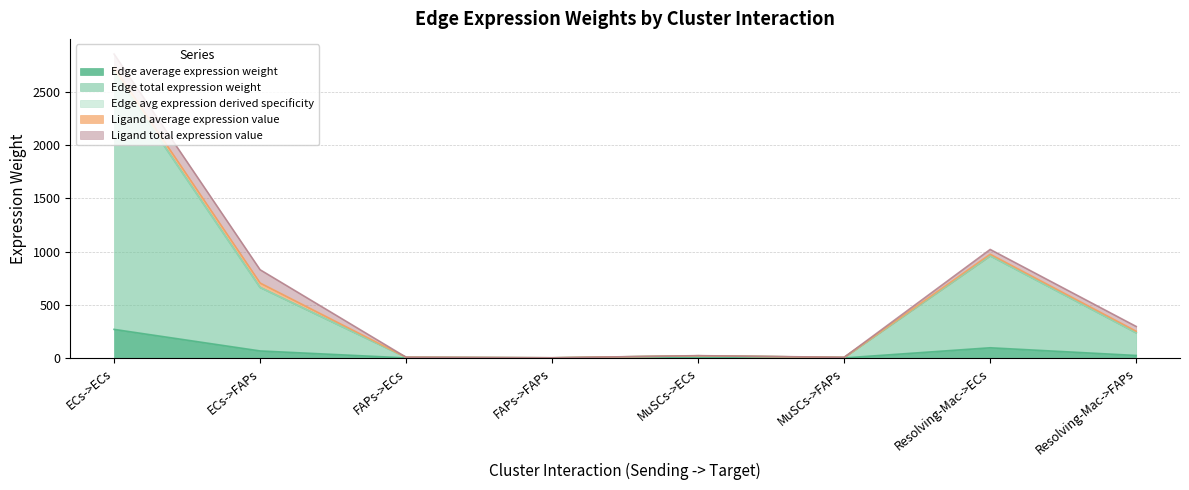

Does the chart display data point markers on the line(s)?

No